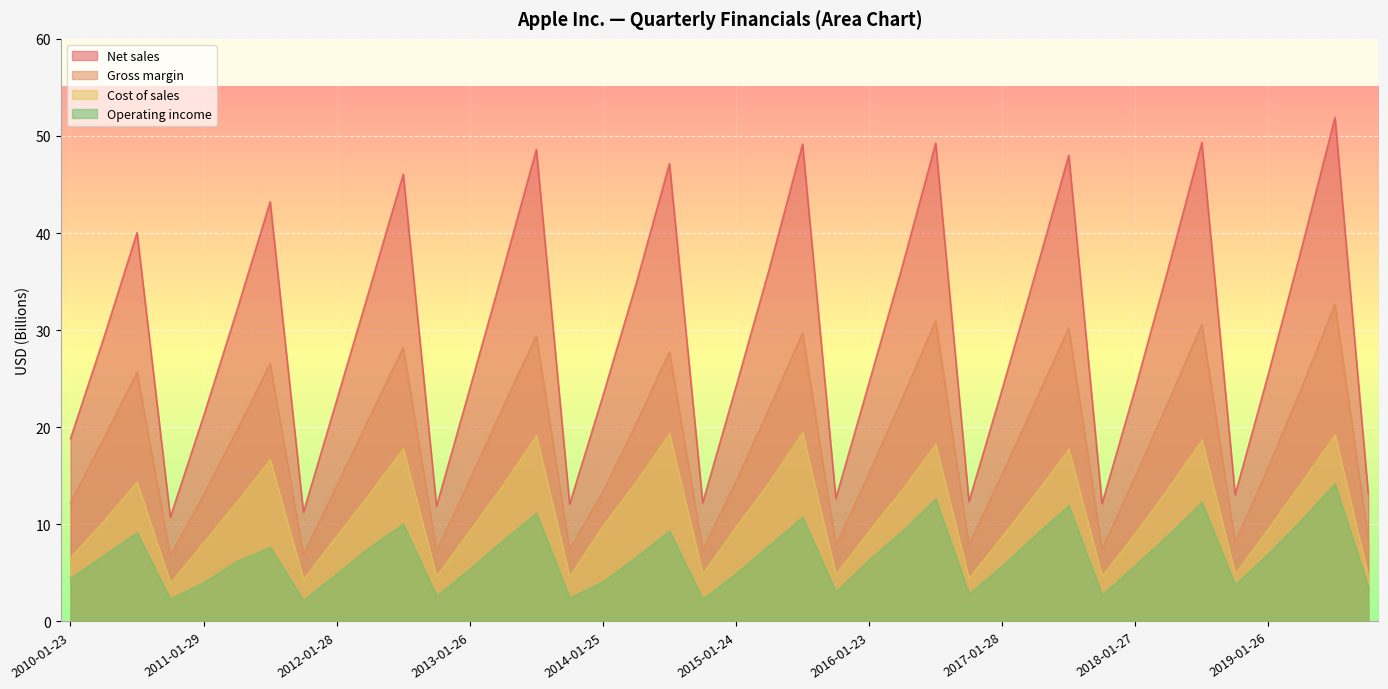

What value does the Gross margin series have at 2010-01-23?

12.2